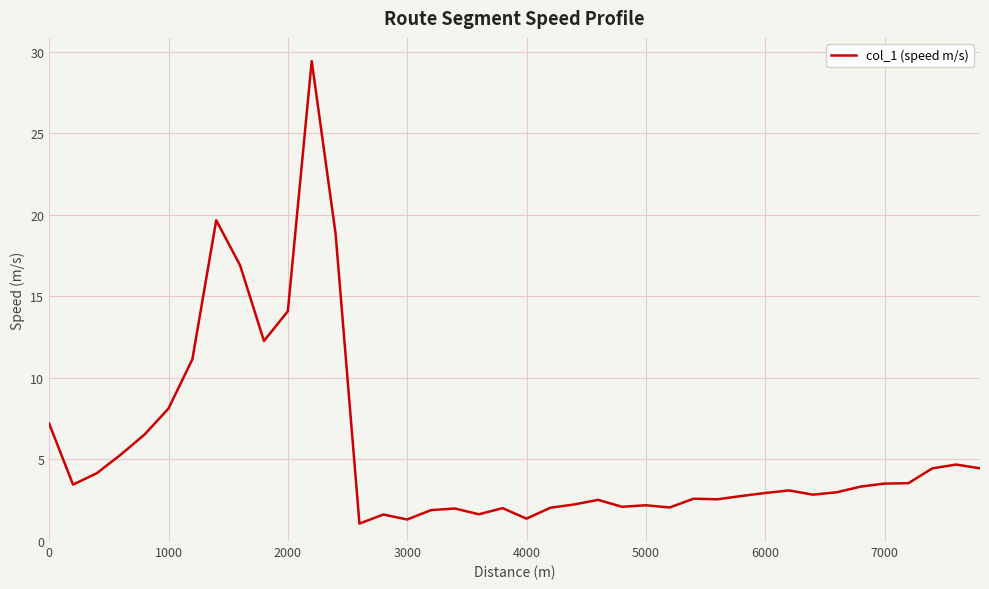

What is the maximum value shown in the chart?

29.4